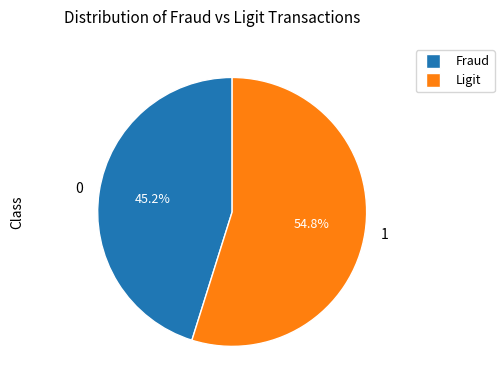

Is there any slice that represents more than half of the pie?

Yes